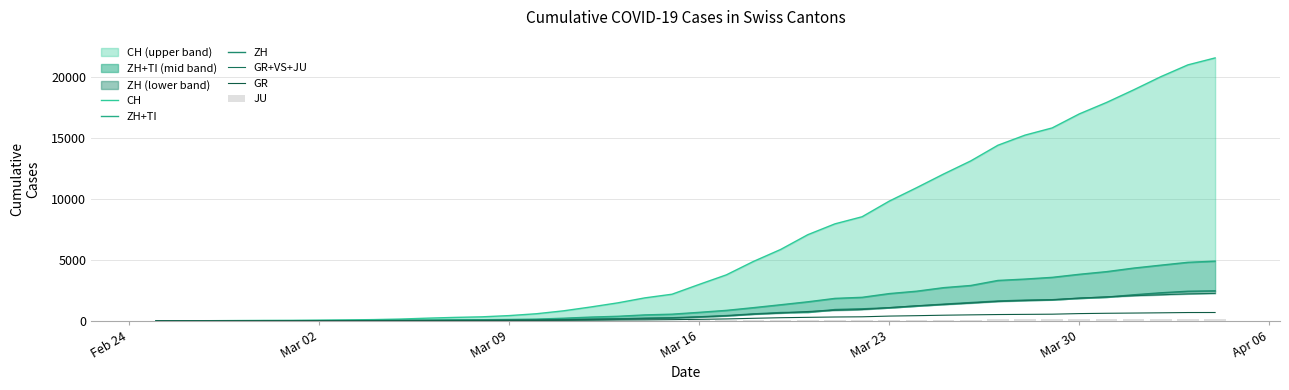

What is the value of the JU bar at the 25th from the left?

44